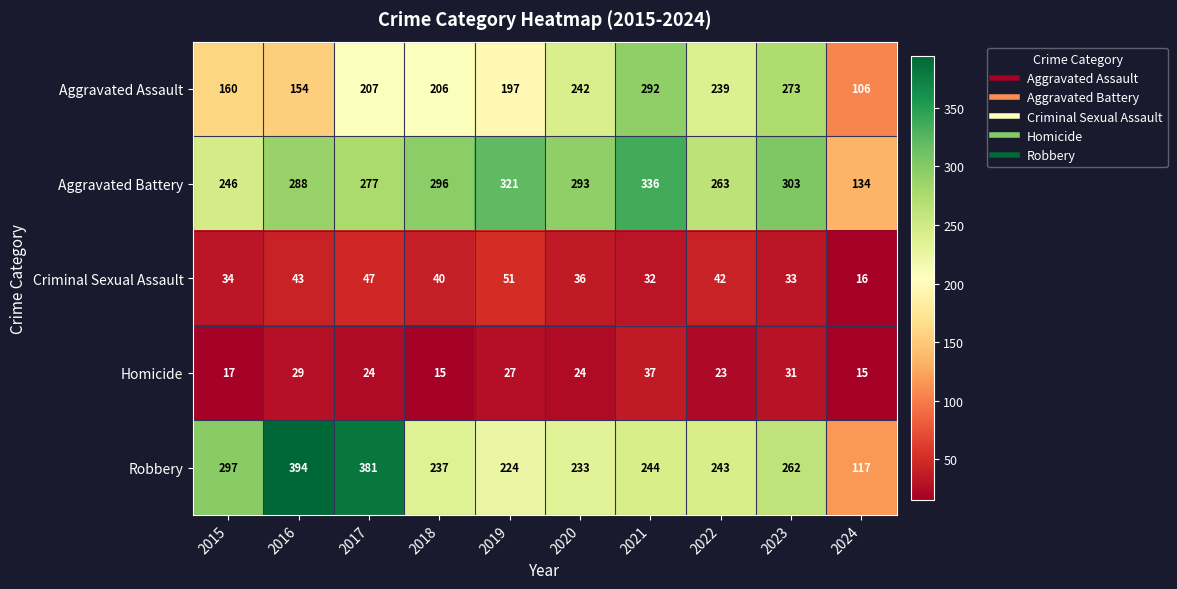

The value of Criminal Sexual Assault at 2022 is 11. True or false?

False